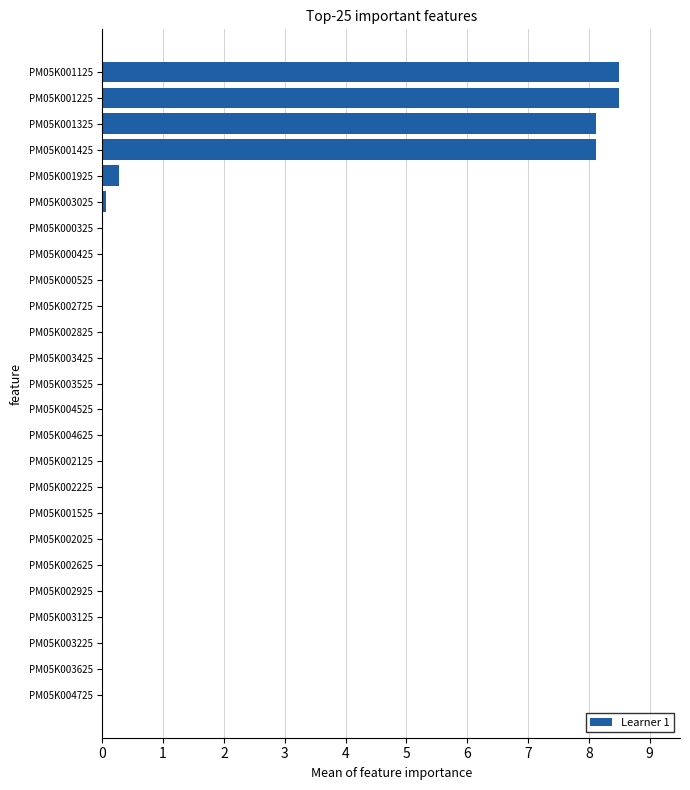

Where is the data nearest to the value 4?

PM05K001925